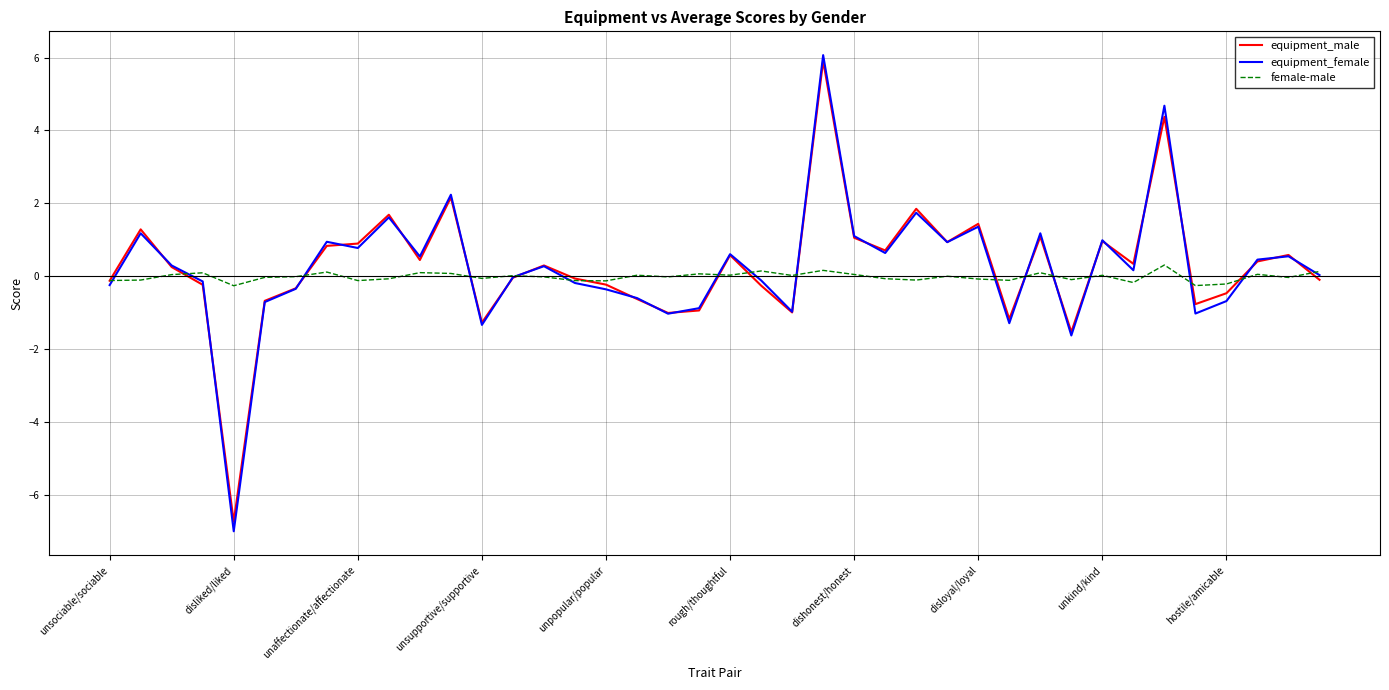

Which series has the widest spread of values?

equipment_female